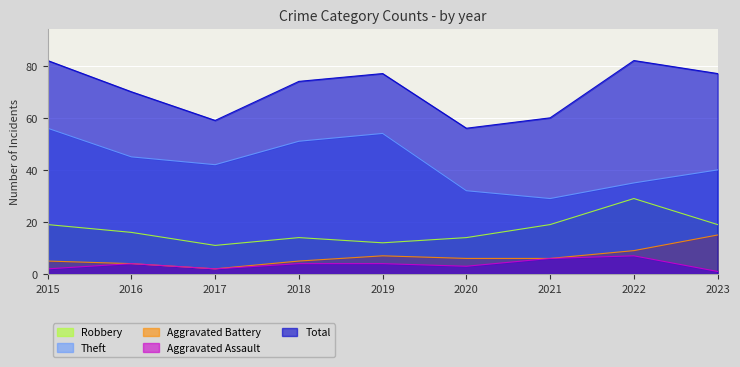

How many data points in Aggravated Battery are less than 6?

4